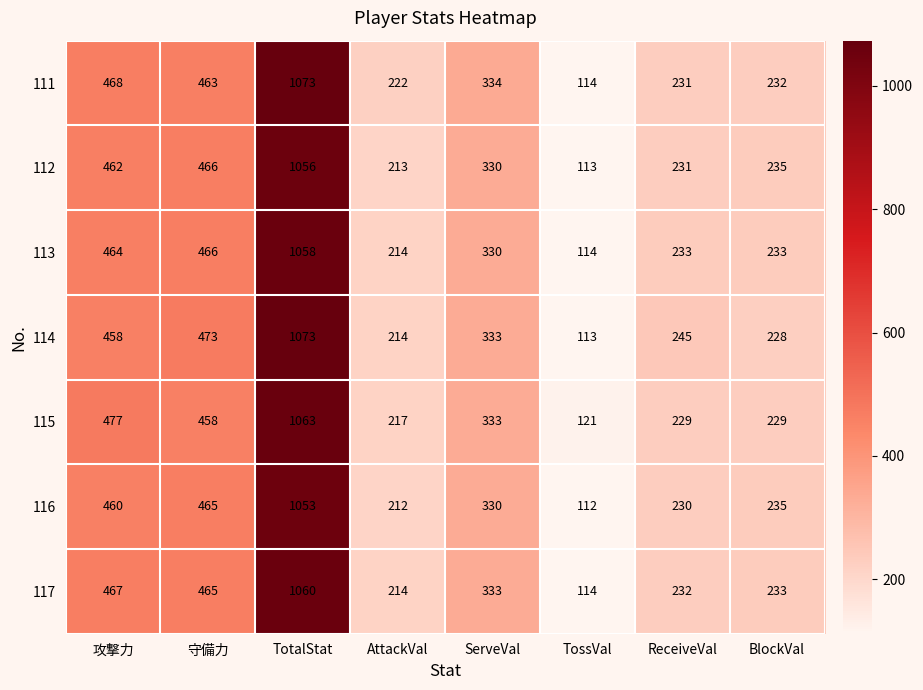

List the labels in order of 116 value, smallest first.

TossVal, AttackVal, ReceiveVal, BlockVal, ServeVal, 攻撃力, 守備力, TotalStat